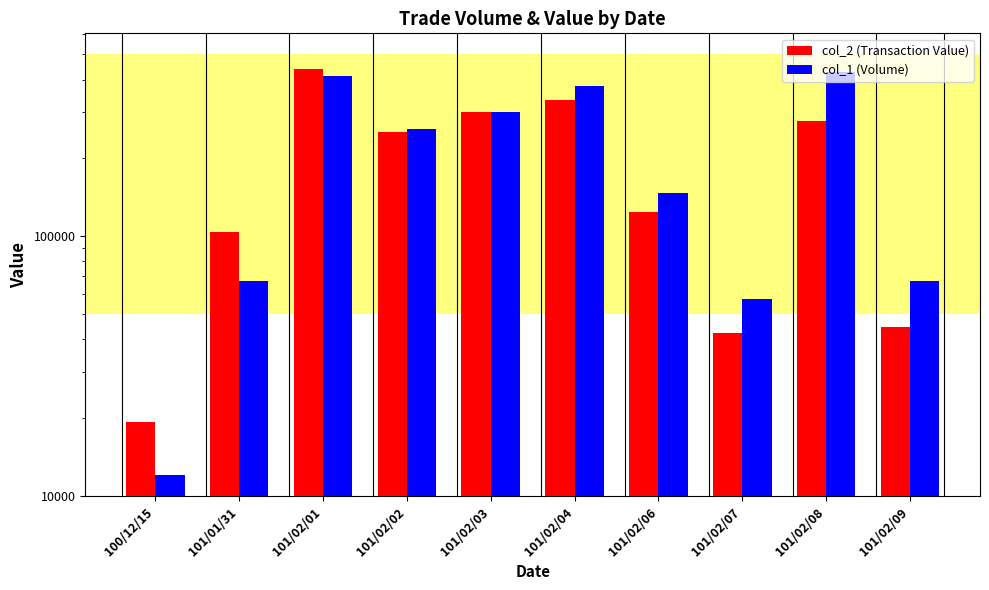

Reading right to left, transcribe all the data shown in this chart.

col_2 (Transaction Value): 101/02/09=44830	101/02/08=277850	101/02/07=42190	101/02/06=123220	101/02/04=332680	101/02/03=300180	101/02/02=250880	101/02/01=440970	101/01/31=103190	100/12/15=19200
col_1 (Volume): 101/02/09=67000	101/02/08=429000	101/02/07=57000	101/02/06=146000	101/02/04=378000	101/02/03=300000	101/02/02=257000	101/02/01=413000	101/01/31=67000	100/12/15=12000